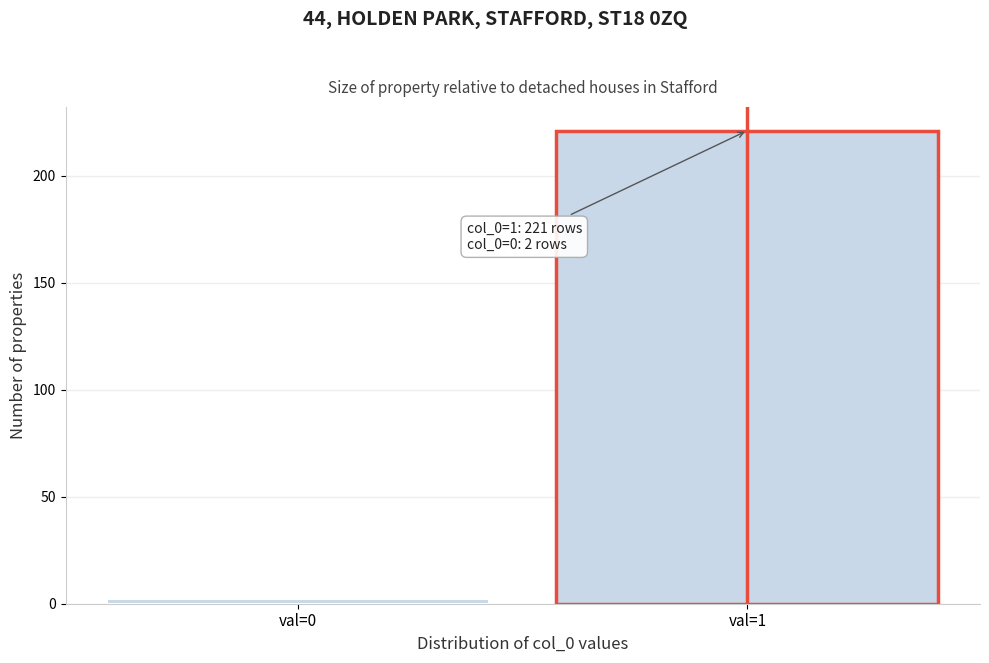

Reading right to left, list all the values displayed in this chart.

221	2